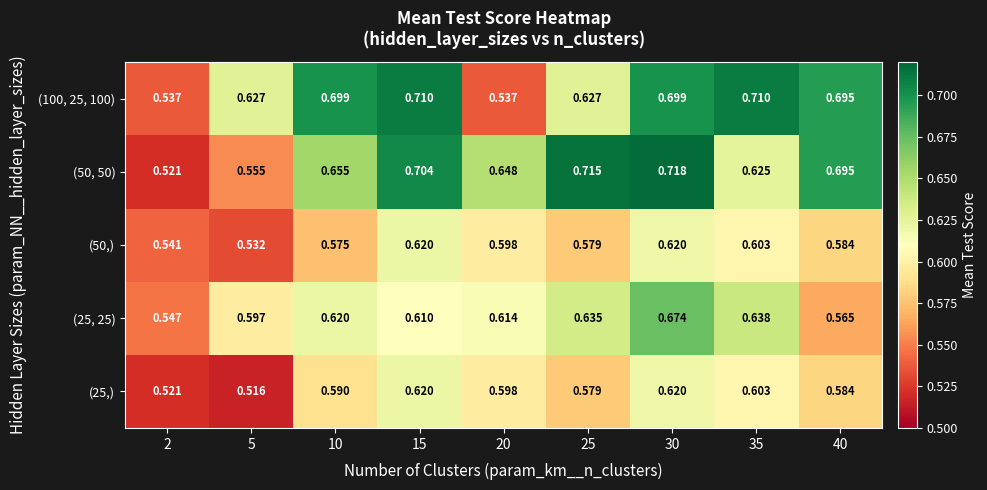

Is the value of (50,) at 25 greater than the value of (100, 25, 100) at 10?

No